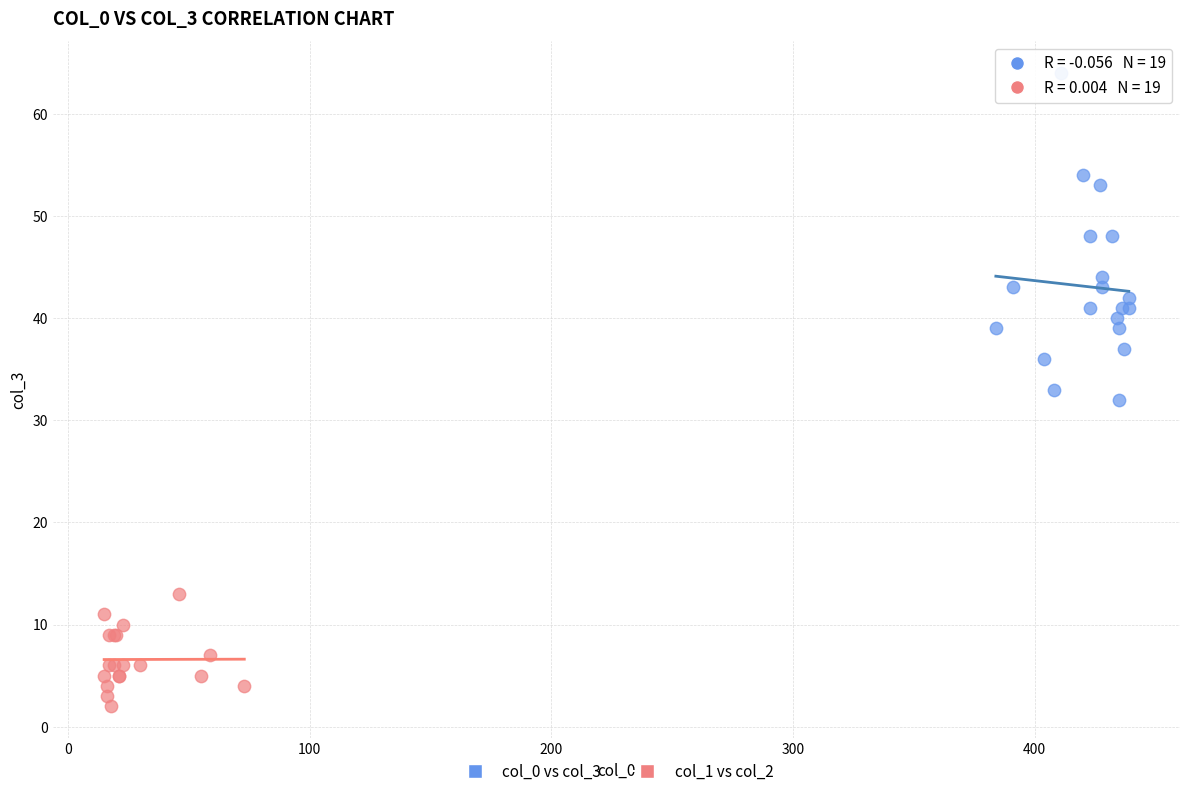

Which series has the largest Y range (max minus min)?

col_0 vs col_3